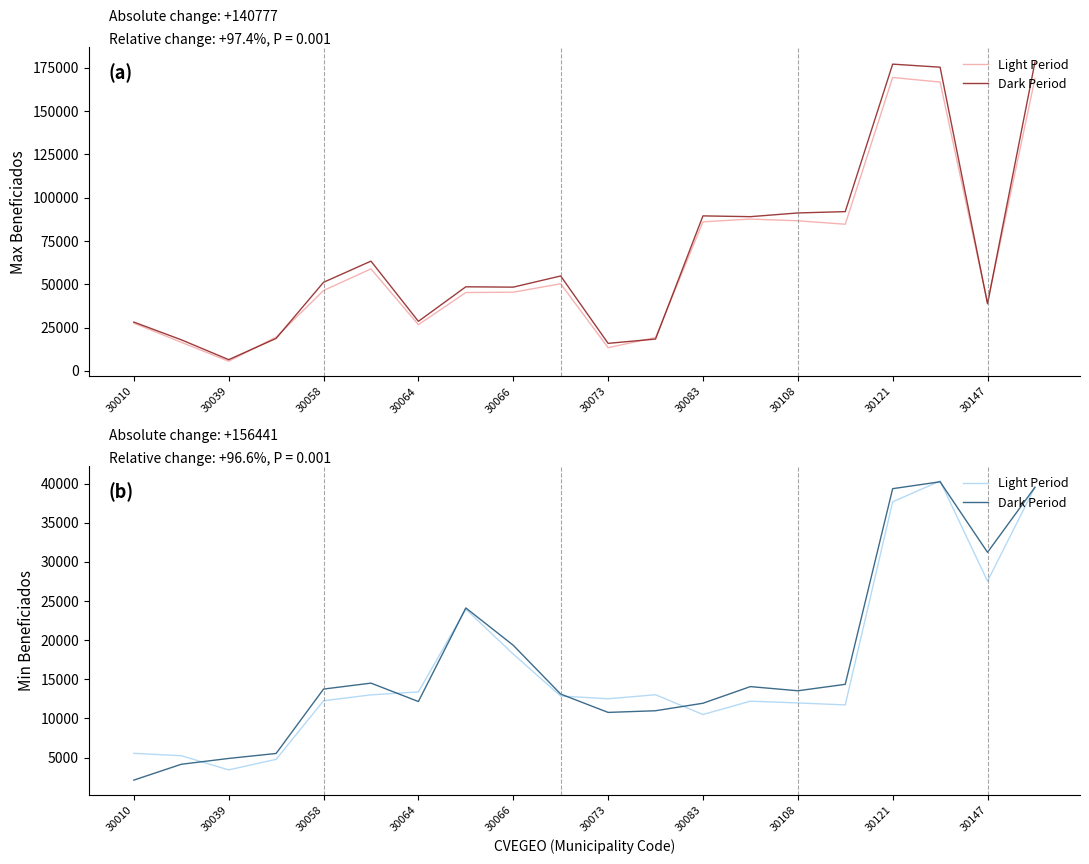

In Dark Period, how many points are lower than both neighbors (excluding endpoints)?

4